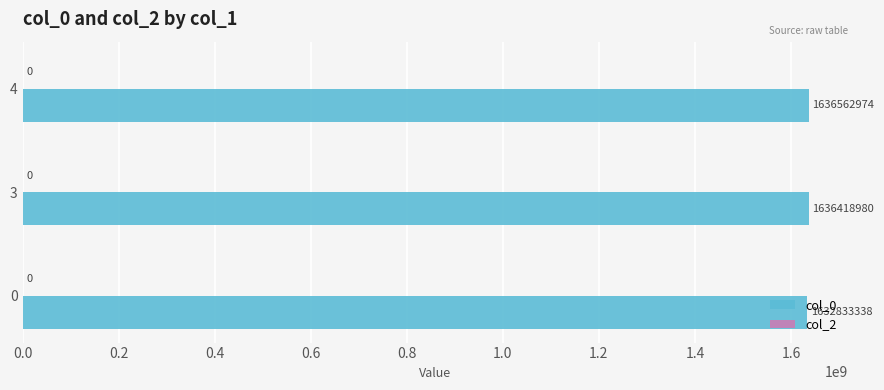

Is it true that the value at 3 is 1636418980.0?

True